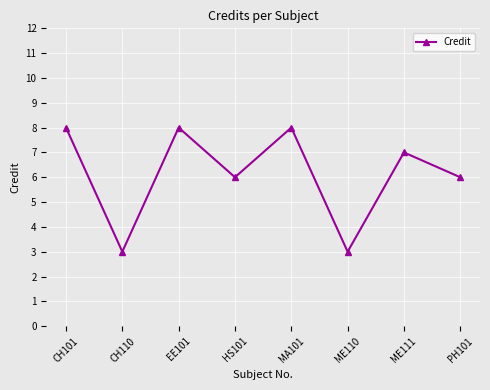

Approximately how many times larger is the value at ME110 compared to HS101?

0.5